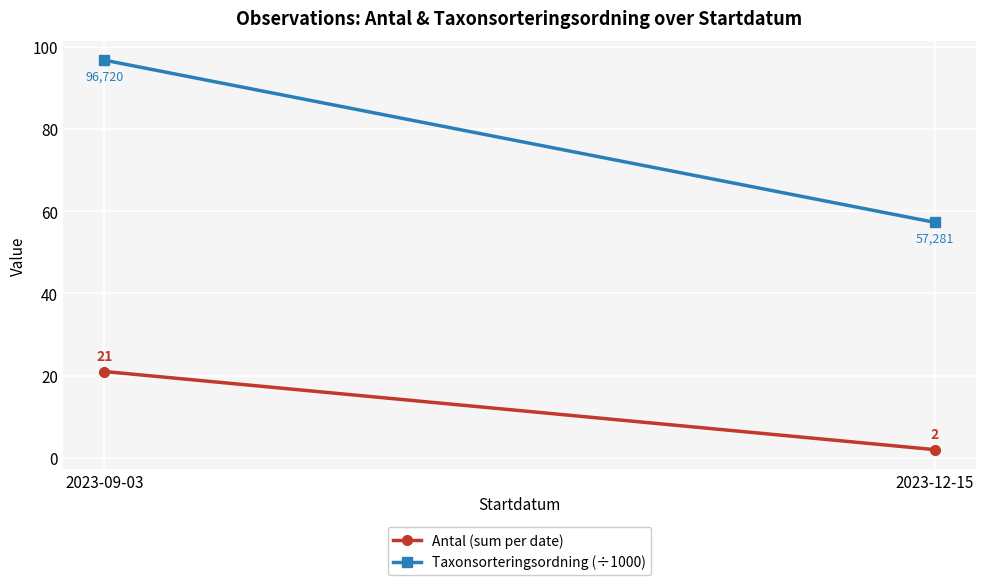

What is the difference between the Antal (sum per date) values at 2023-12-15 and 2023-09-03?

19.0